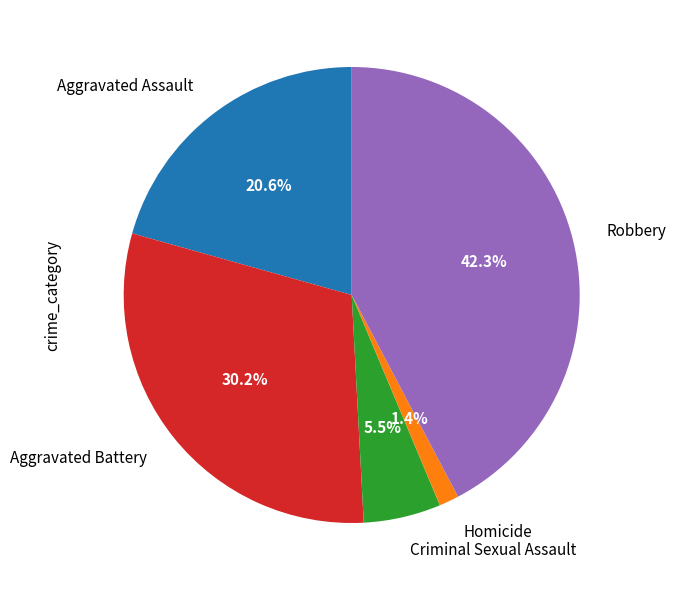

To the nearest percent, what is the difference between the Robbery and Aggravated Battery slice percentages?

12%